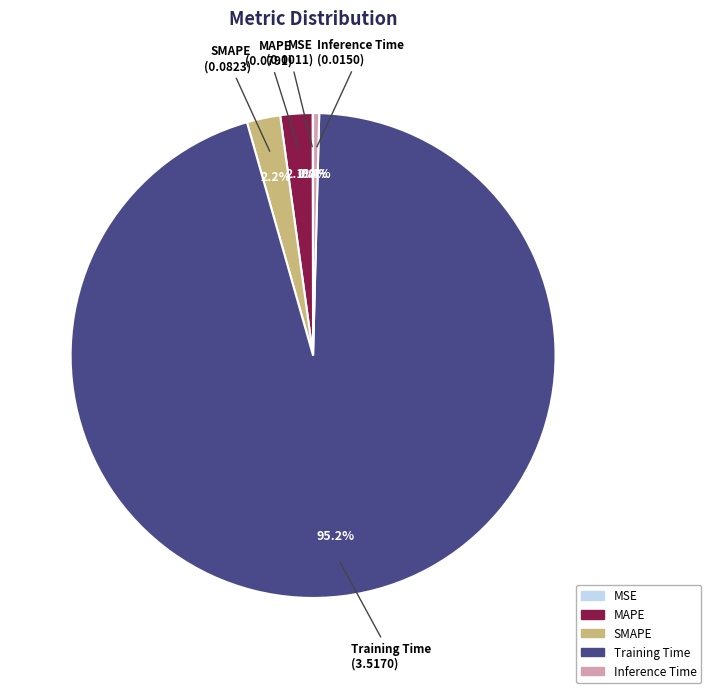

Which category has the biggest portion of the pie?

Training Time